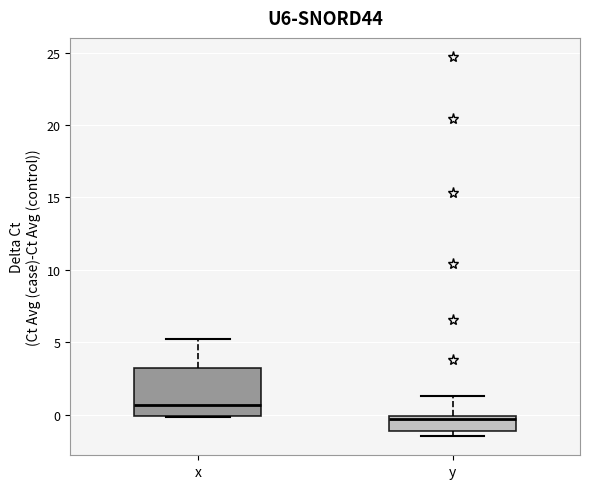

Comparing the boxes themselves (not the whiskers), which one is the tallest?

x